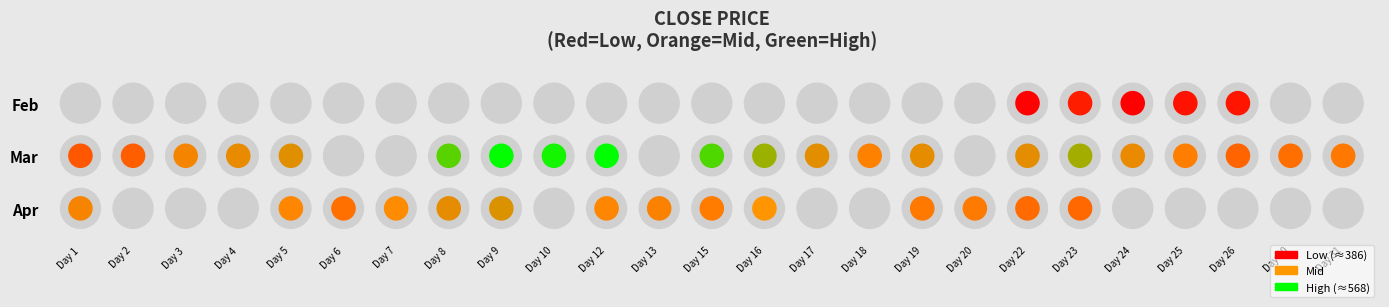

At which label does 2 reach its peak?

23